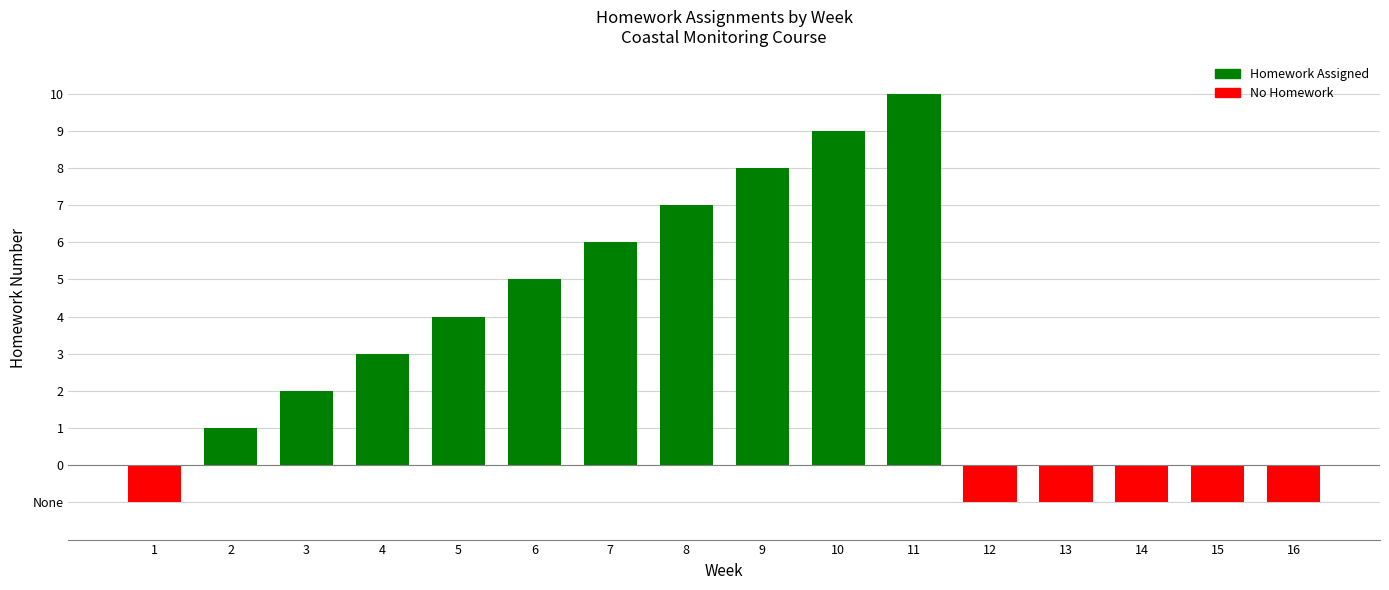

Does the chart contain any negative values?

Yes